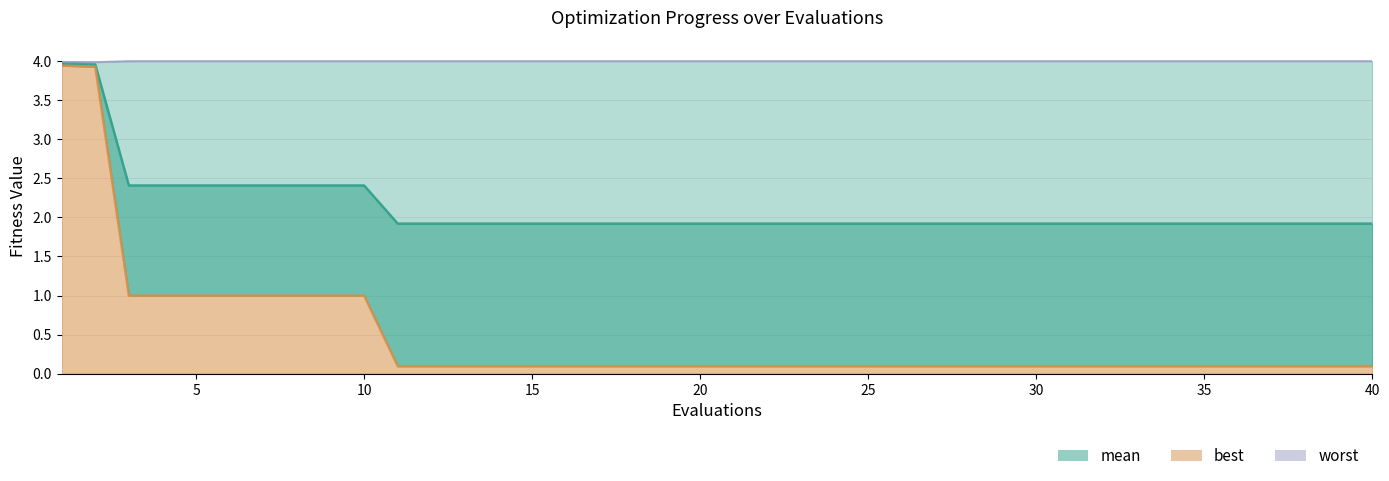

Which series has the largest range (max minus min)?

best line